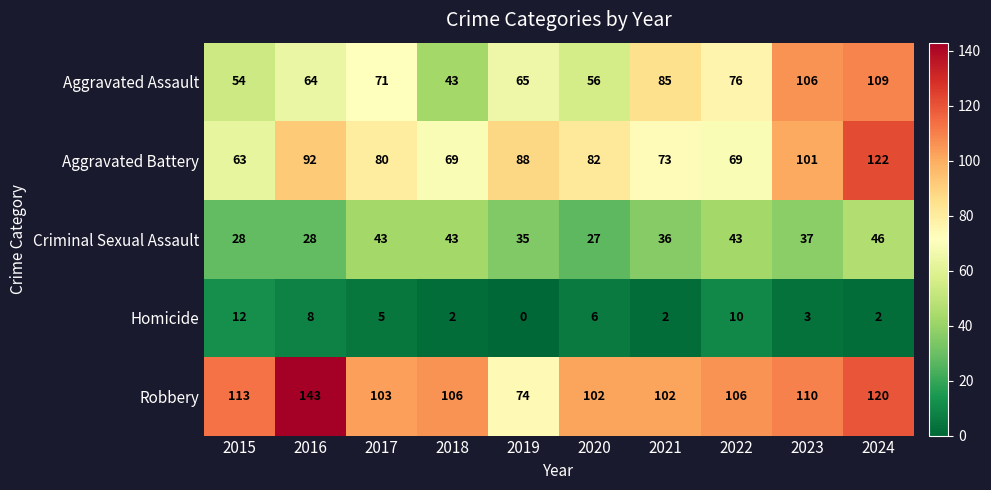

The value of Robbery at 2015 is 113. True or false?

True